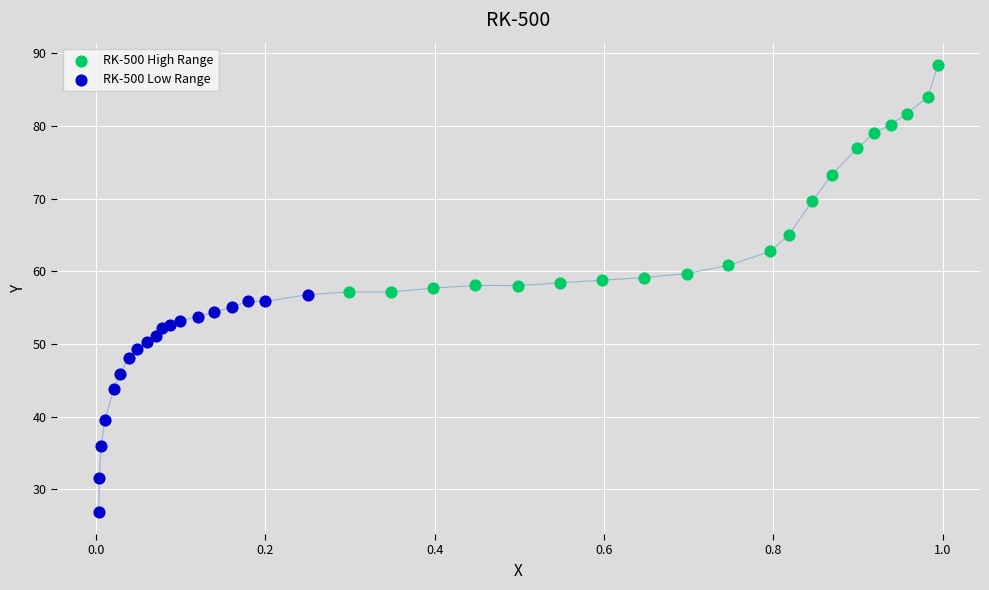

Which series reaches the minimum Y coordinate?

RK-500 Low Range